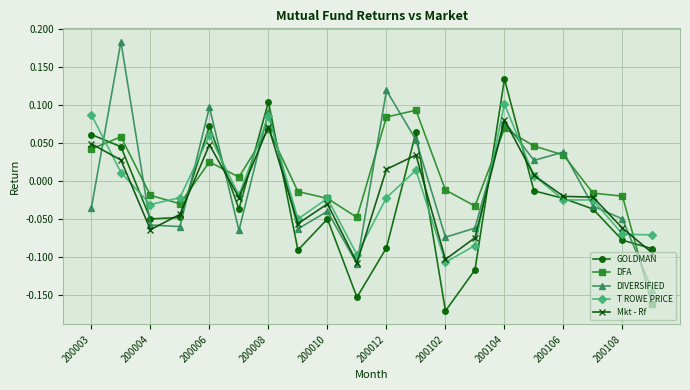

Which series has the widest spread of values?

DIVERSIFIED